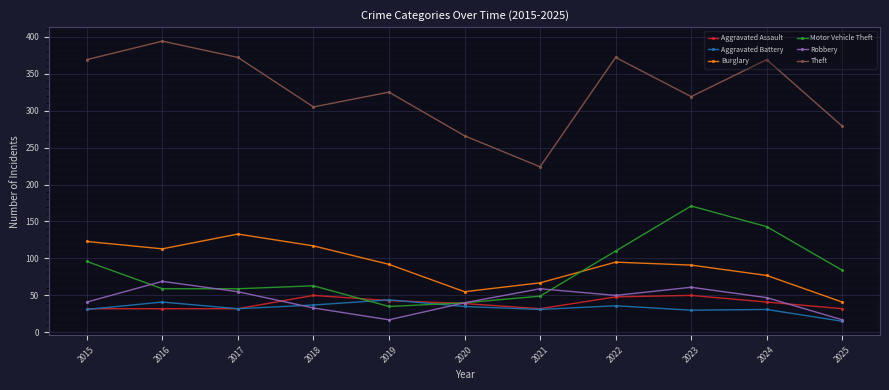

What is the difference between the highest and lowest values at 2020?

231